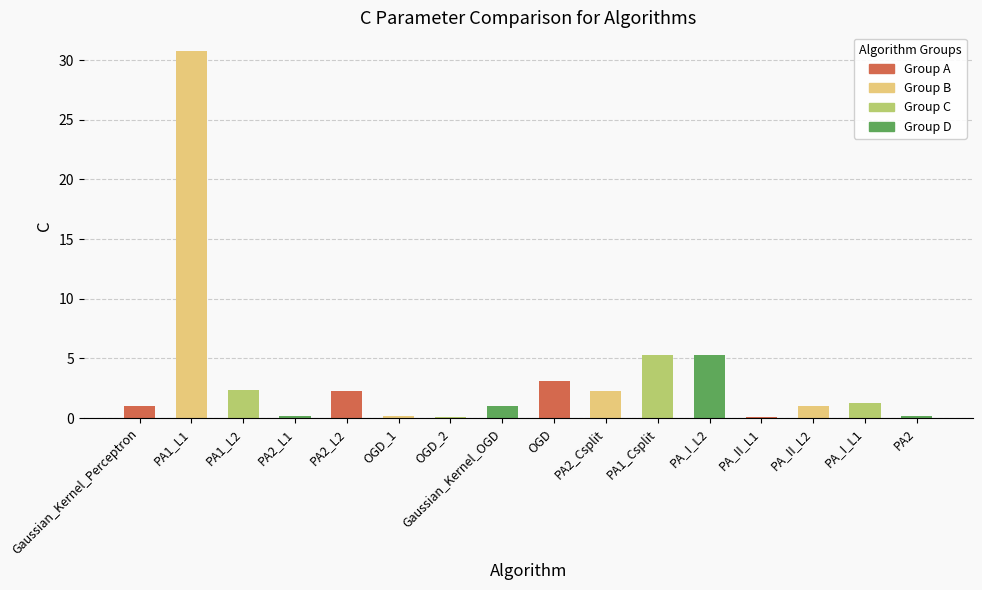

True or false: the data shows 0.1 at PA_II_L1.

True